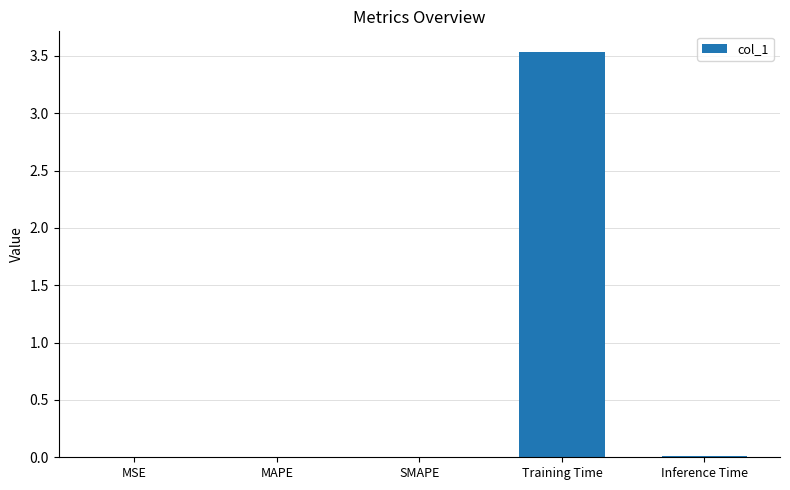

Which category has the highest value across all series?

Training Time